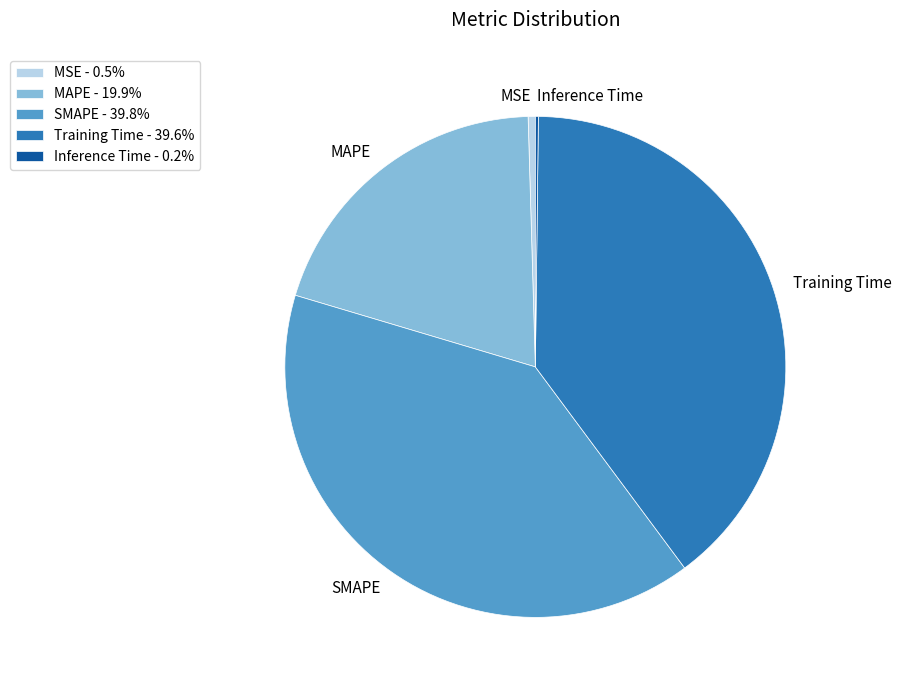

Does any single category account for the majority?

No